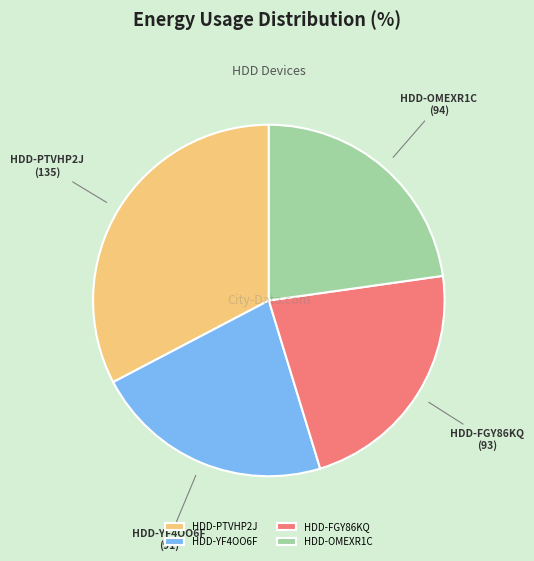

How many segments does this pie chart have?

4